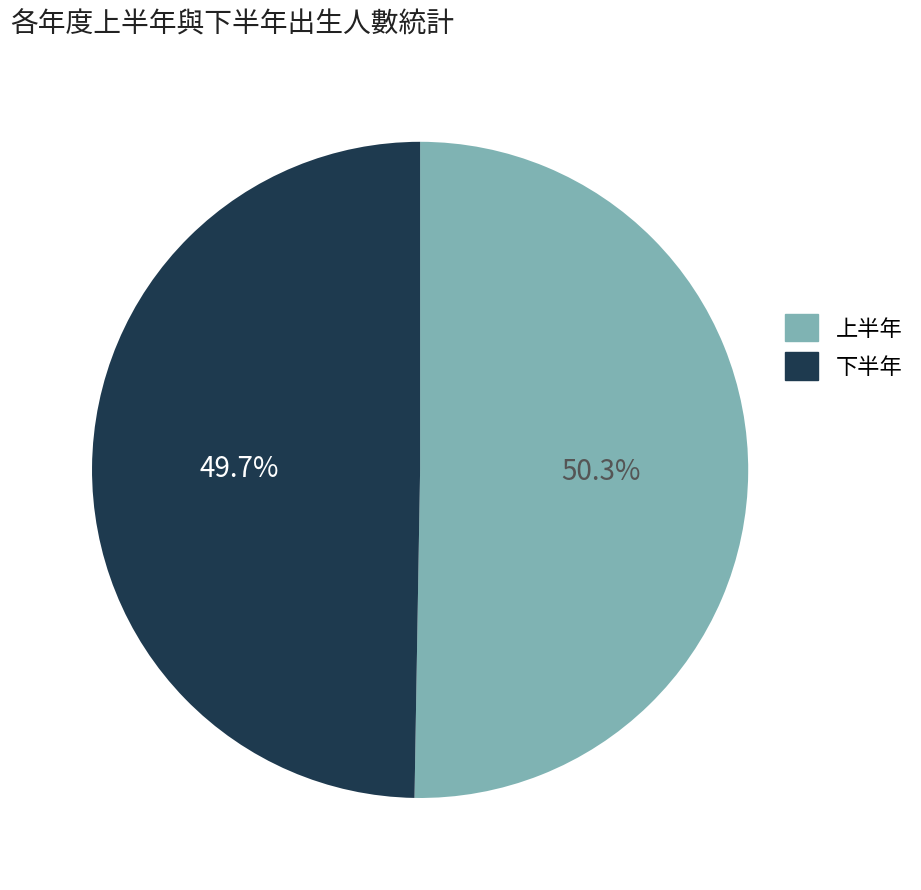

How many segments does this pie chart have?

2